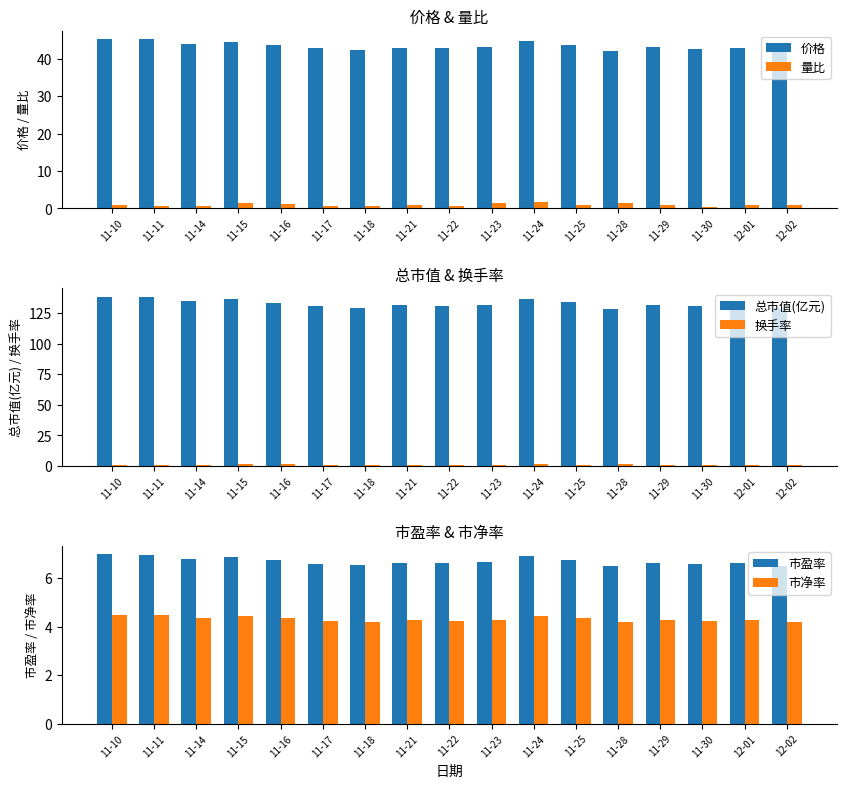

How many categories are shown in the chart?

17